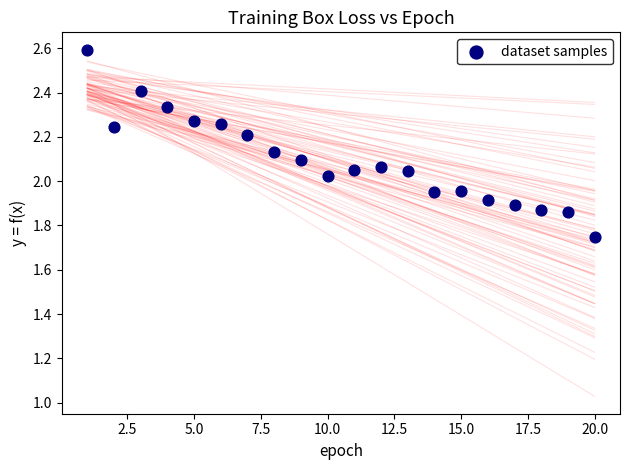

What is the range of Y values (max minus min)?

0.8